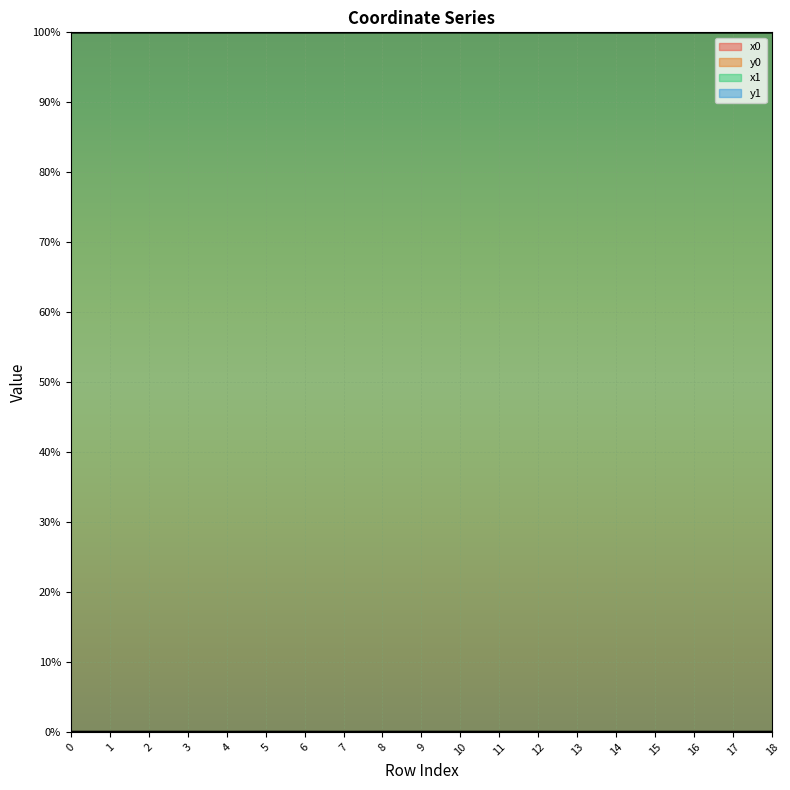

How many categories are shown in the chart?

19